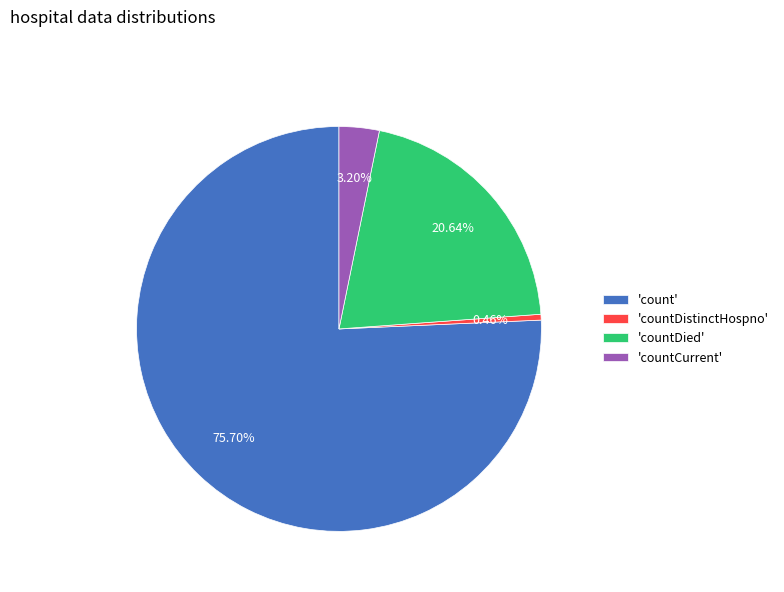

To the nearest percent, what is the difference between the largest and smallest slice percentages?

75%